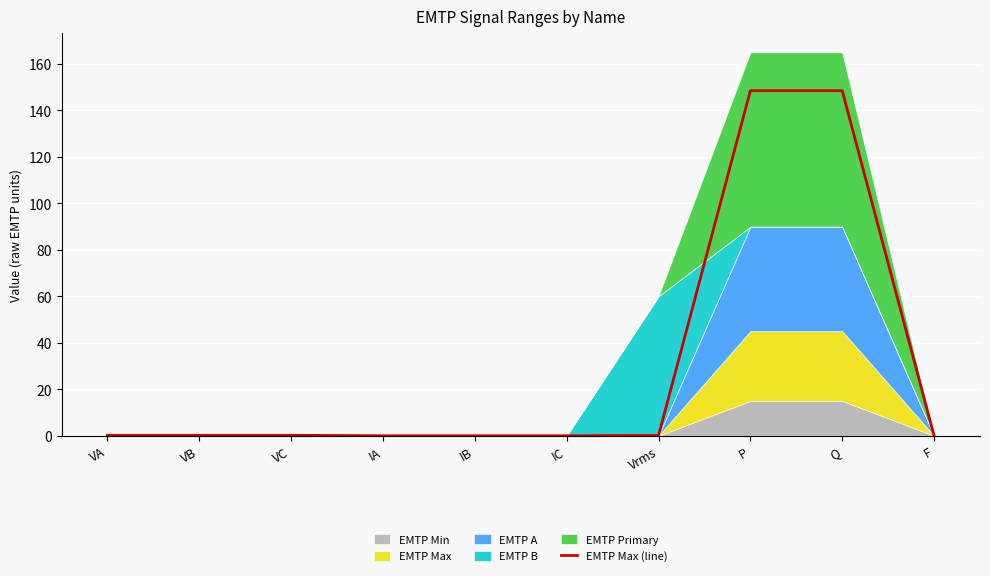

At which label is the value closest to 74?

VA